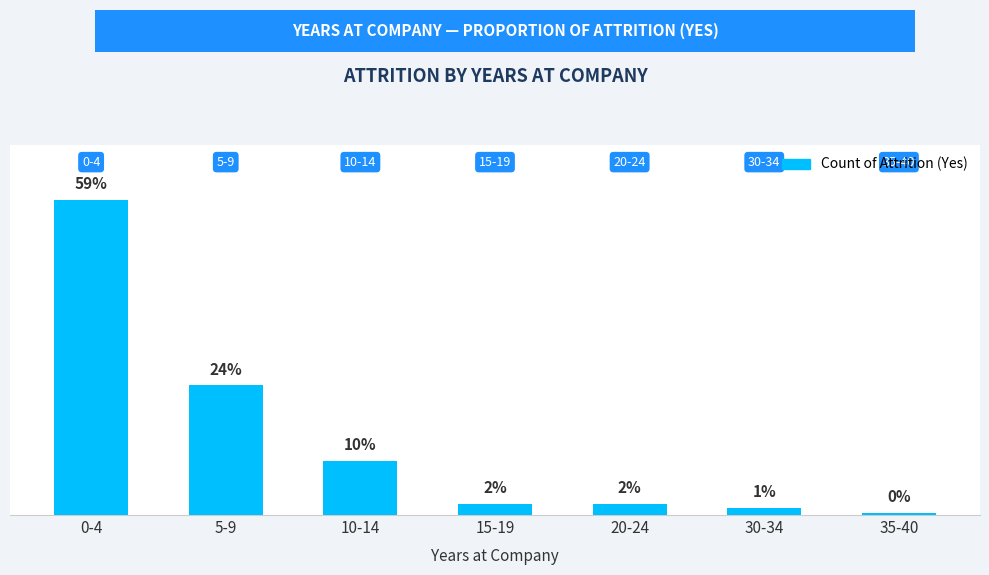

Is it true that the value at 10-14 is 0.1?

False